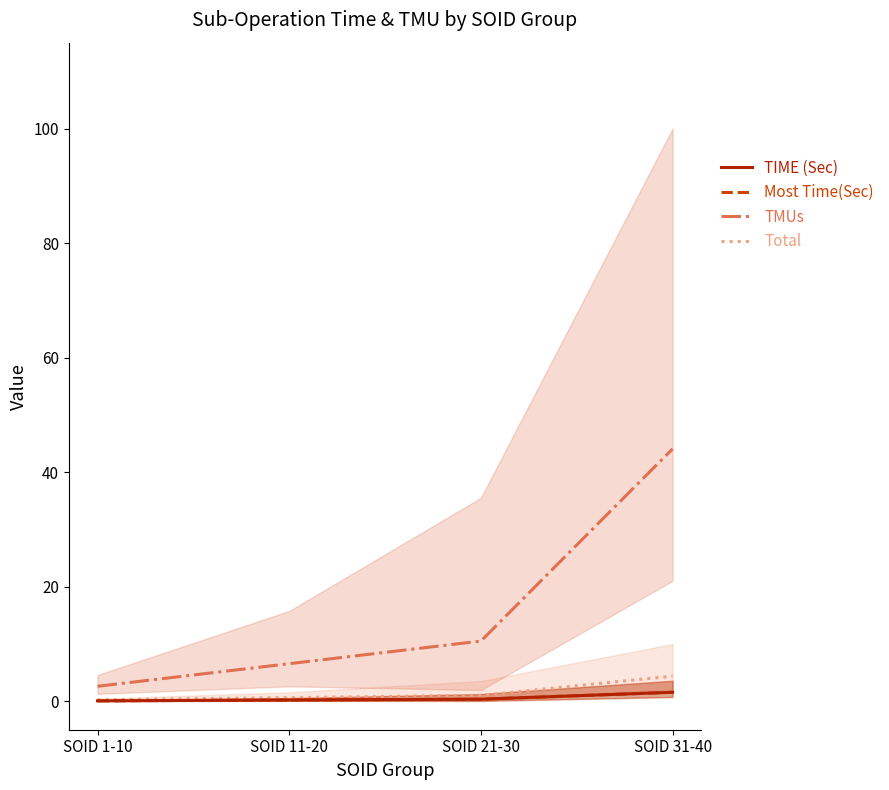

What is the average value of the TIME (Sec) series?

0.5